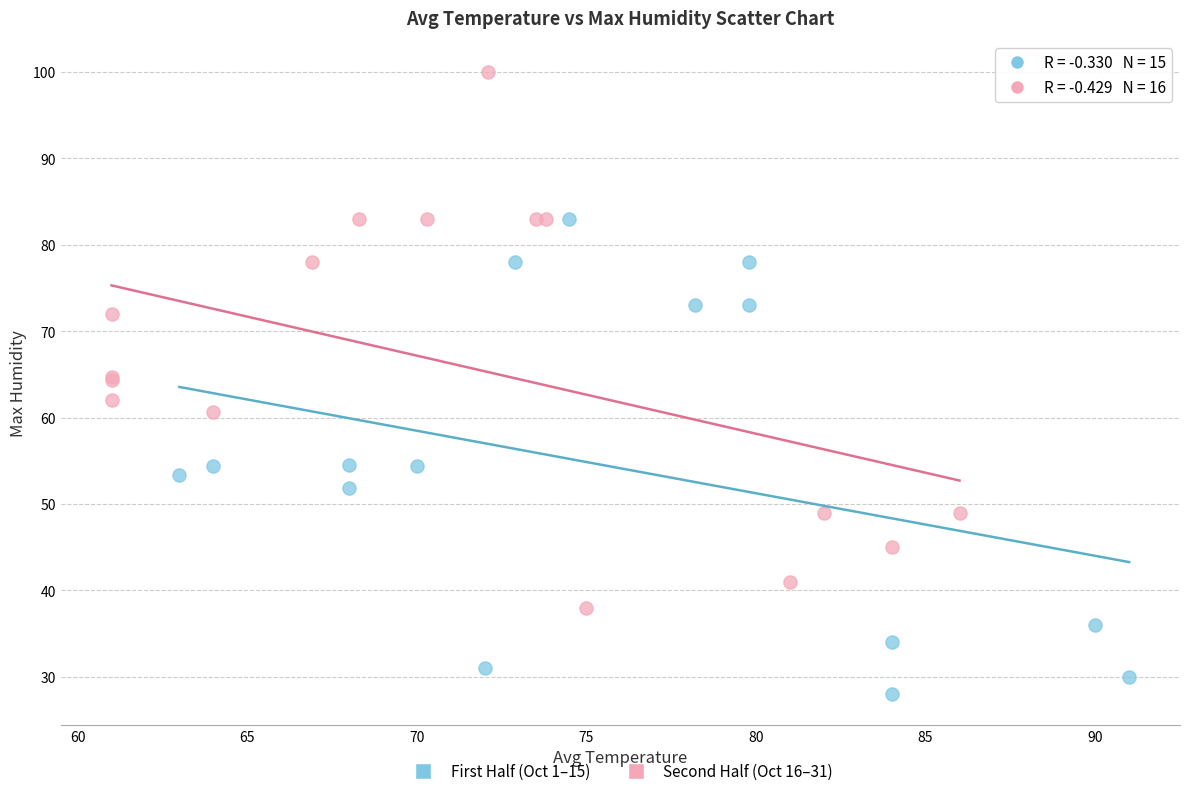

Which series has the widest spread of Y values?

Second Half (Oct 16–31)